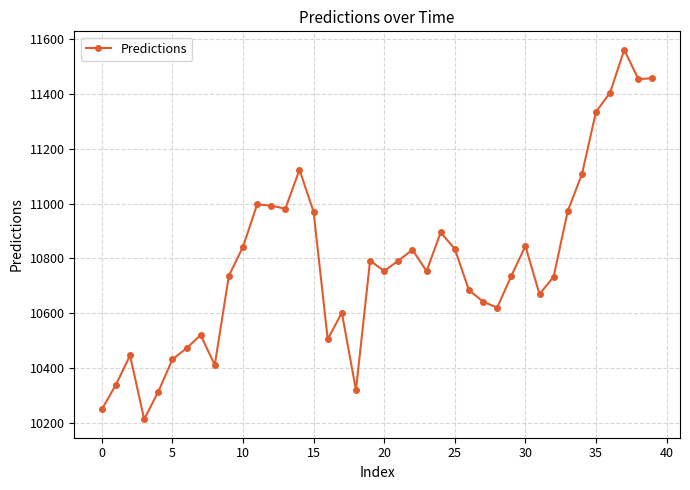

True or false: there are more than 2 points higher than both neighbors.

True